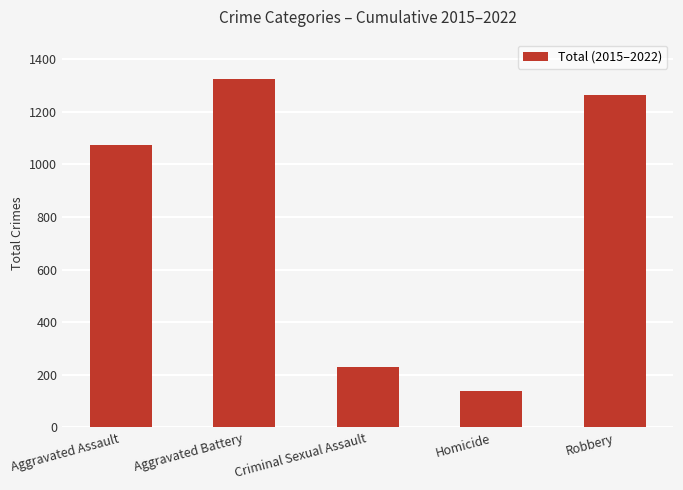

What is the average value?

805